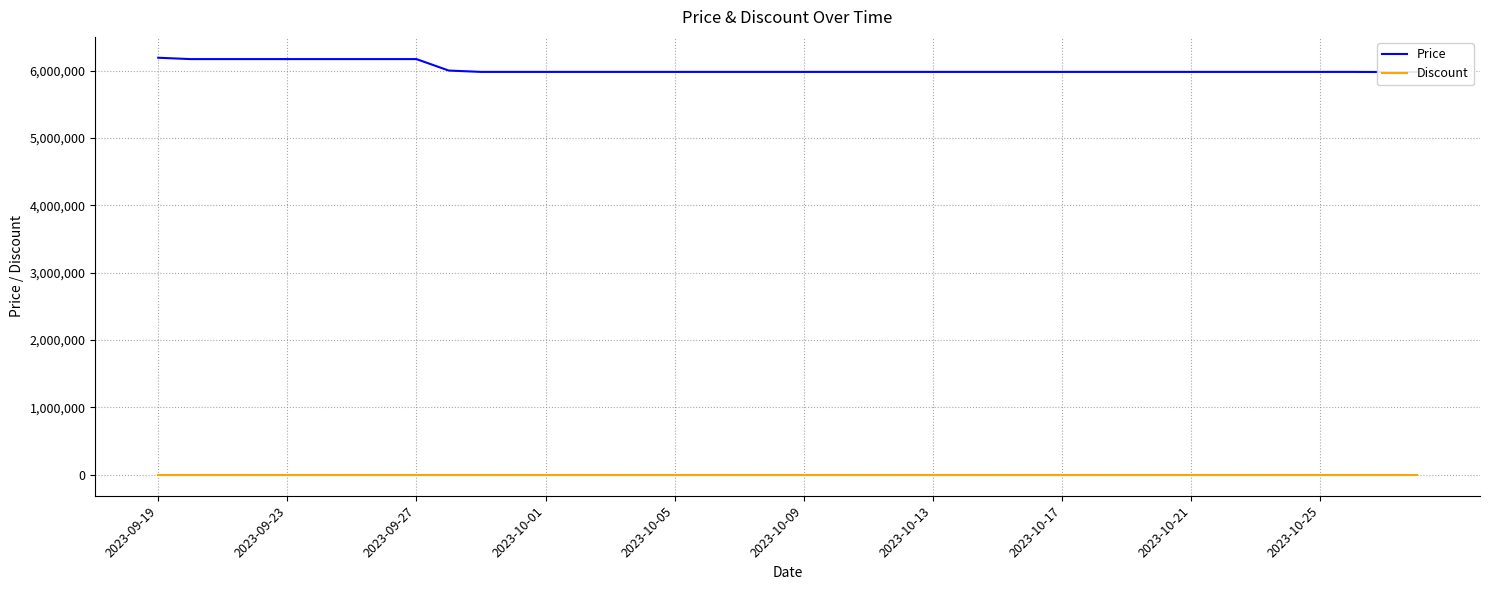

What are all the series names shown in the legend?

Price, Discount